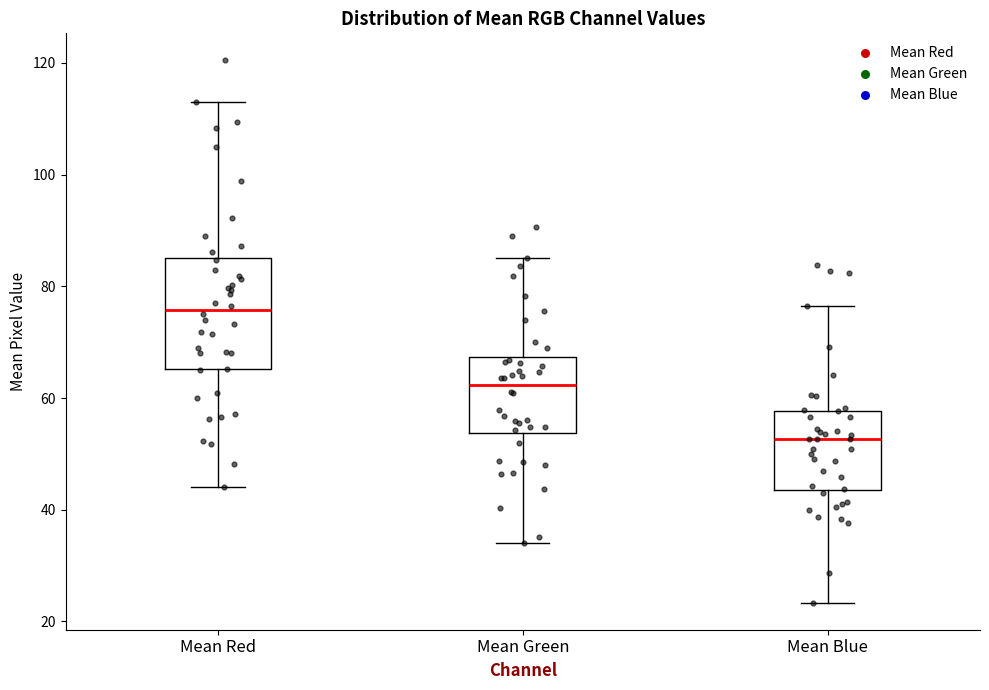

Reading left to right, read every box against the y-axis: the position of its median line, the range the box covers, and the ends of its whiskers. The values are not printed on the chart, so give them approximately, as read against the axis.

Mean Red: median 76, box 66 to 86, whiskers 44 to 114
Mean Green: median 62, box 54 to 68, whiskers 34 to 86
Mean Blue: median 52, box 44 to 58, whiskers 24 to 76